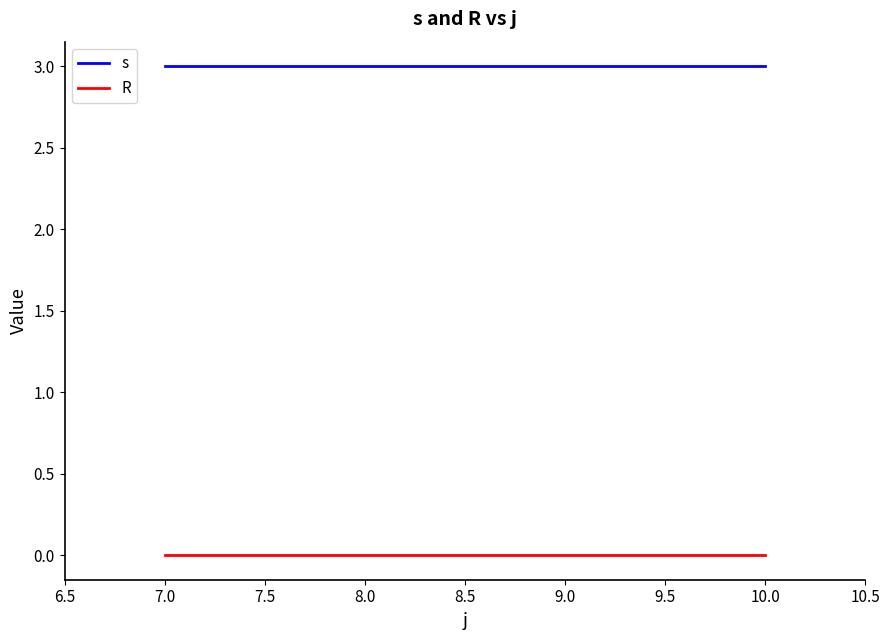

List the series in order of their overall mean, highest first.

s, R